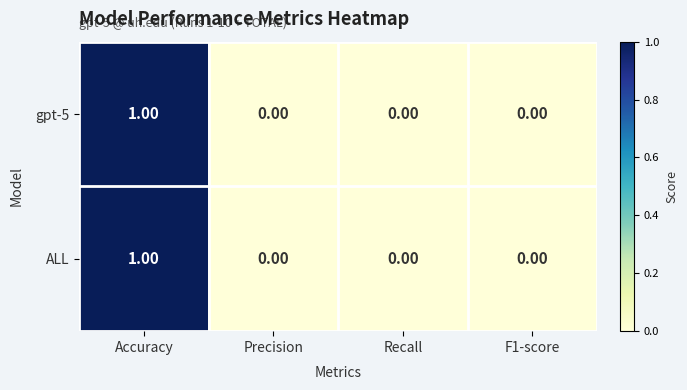

What is the greatest value displayed?

1